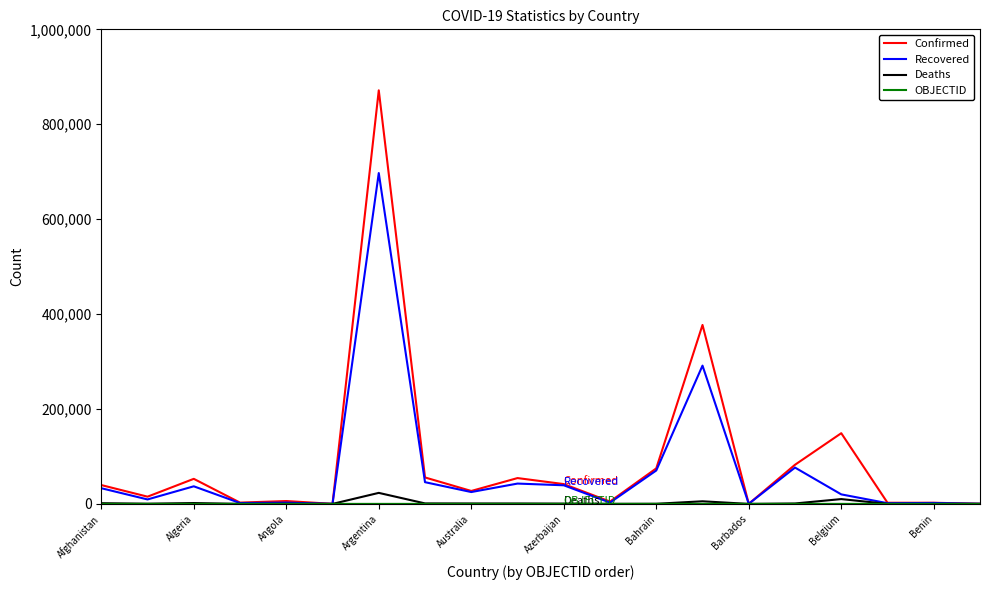

What is the greatest value displayed?

871468